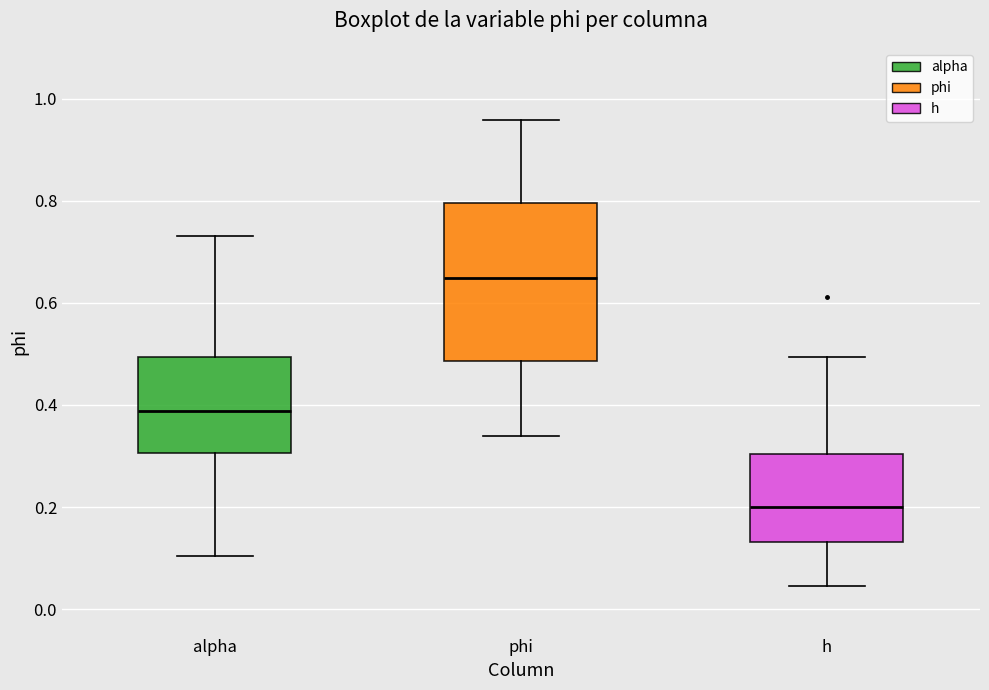

Reading left to right, read every box against the y-axis: the position of its median line, the range the box covers, and the ends of its whiskers. The values are not printed on the chart, so give them approximately, as read against the axis.

alpha: median 0.38, box 0.30 to 0.50, whiskers 0.10 to 0.74
phi: median 0.64, box 0.48 to 0.80, whiskers 0.34 to 0.96
h: median 0.20, box 0.14 to 0.30, whiskers 0.04 to 0.50